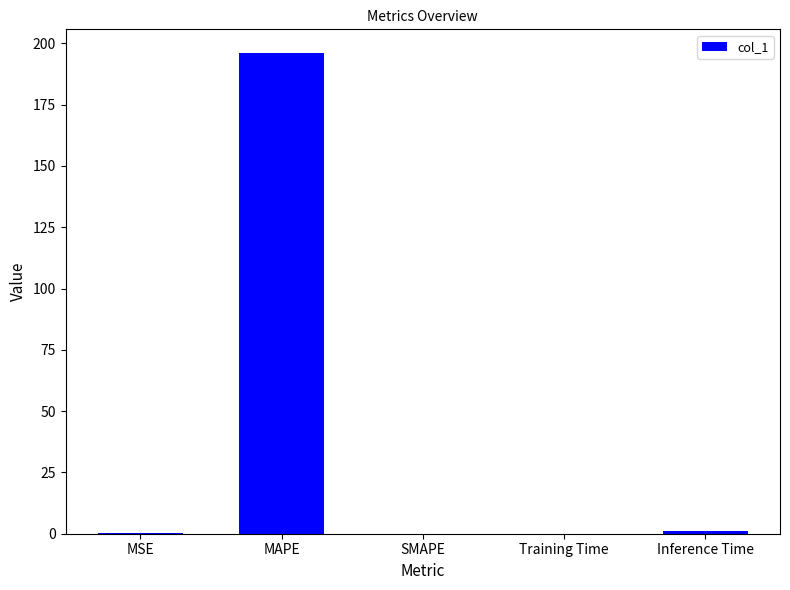

How many categories are shown in the chart?

5